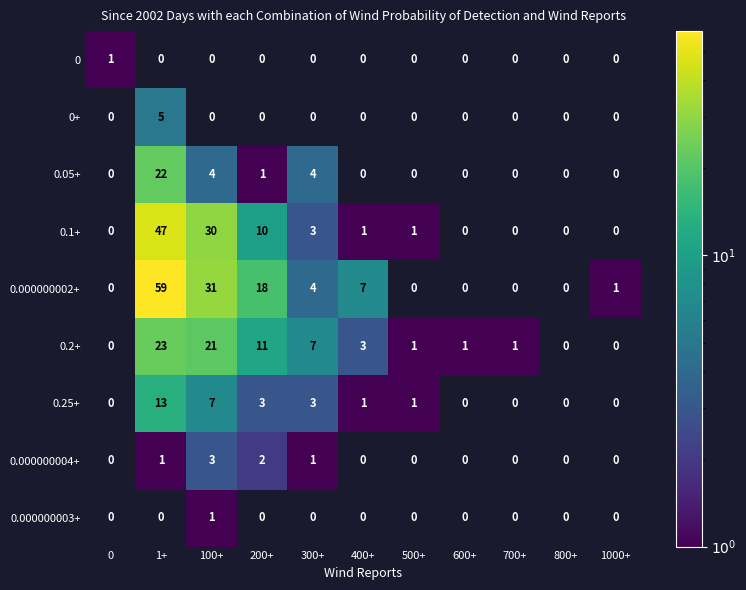

What is the difference between the 0.1+ values at 1+ and 100+?

17